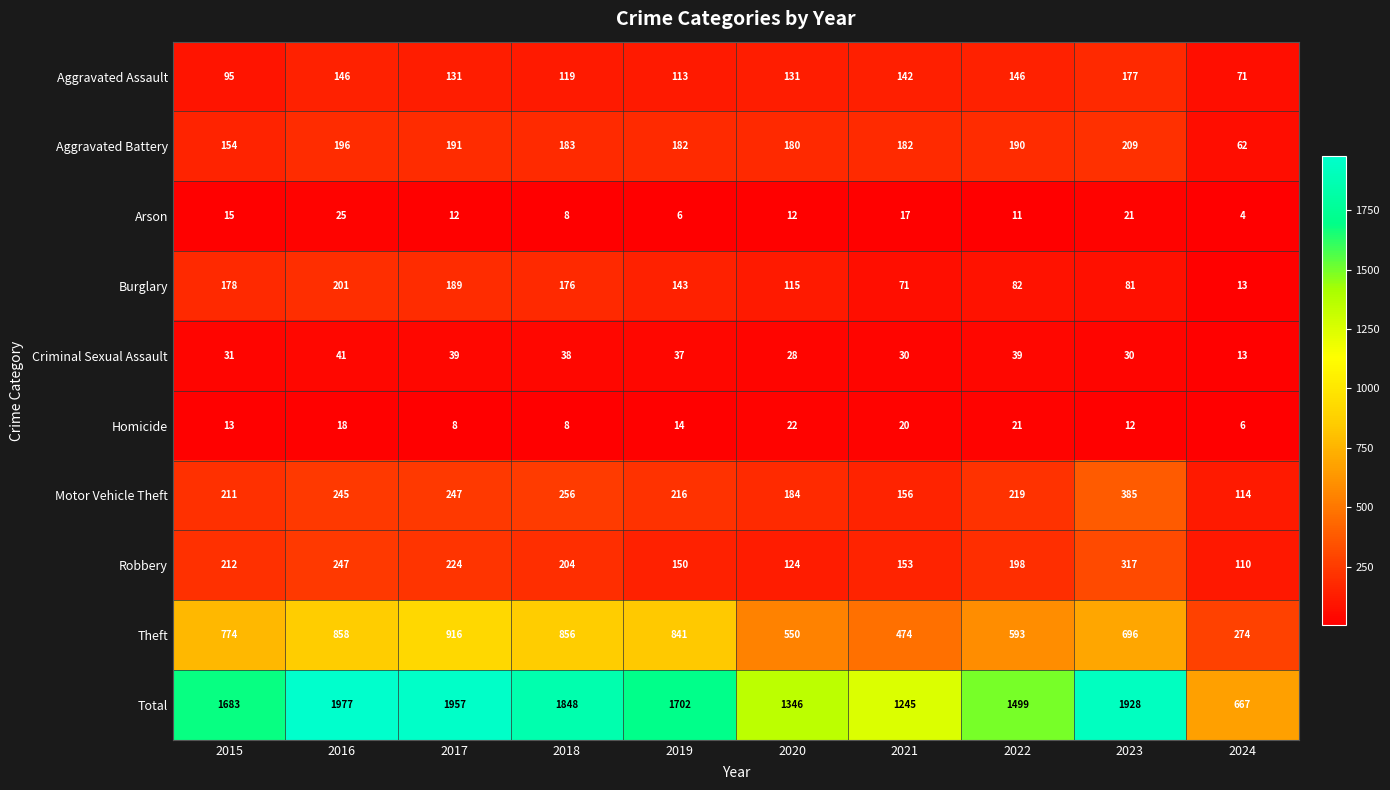

Is the value of Aggravated Assault at 2017 greater than the value of Criminal Sexual Assault at 2020?

Yes